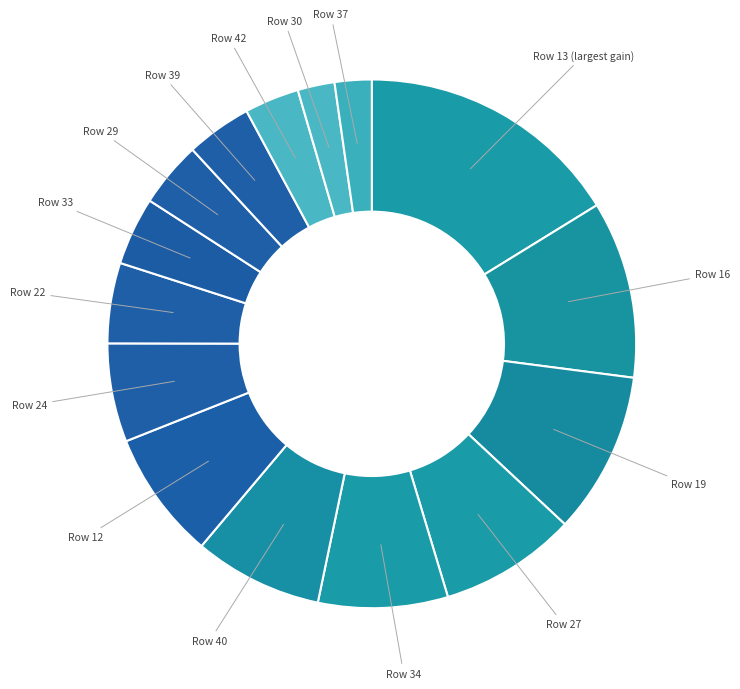

Is there any slice that represents more than half of the pie?

No